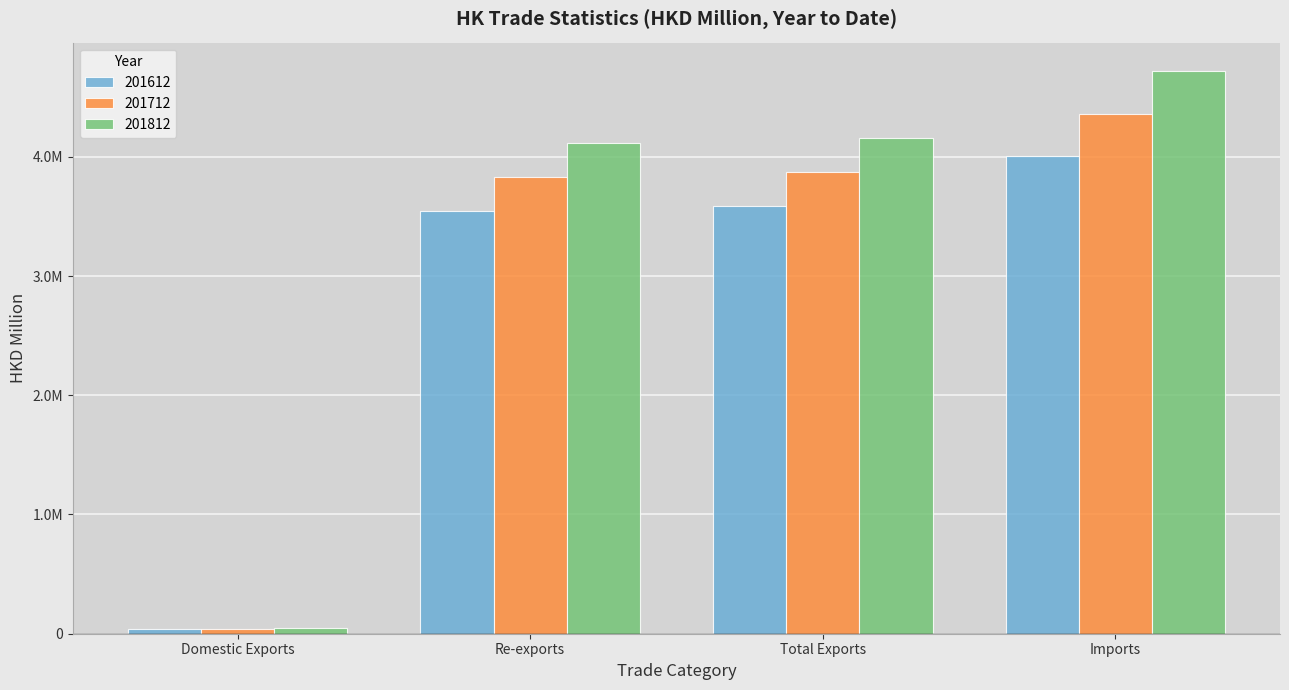

What is the value of the 201712 bar at the 1st from the left?

43455.0